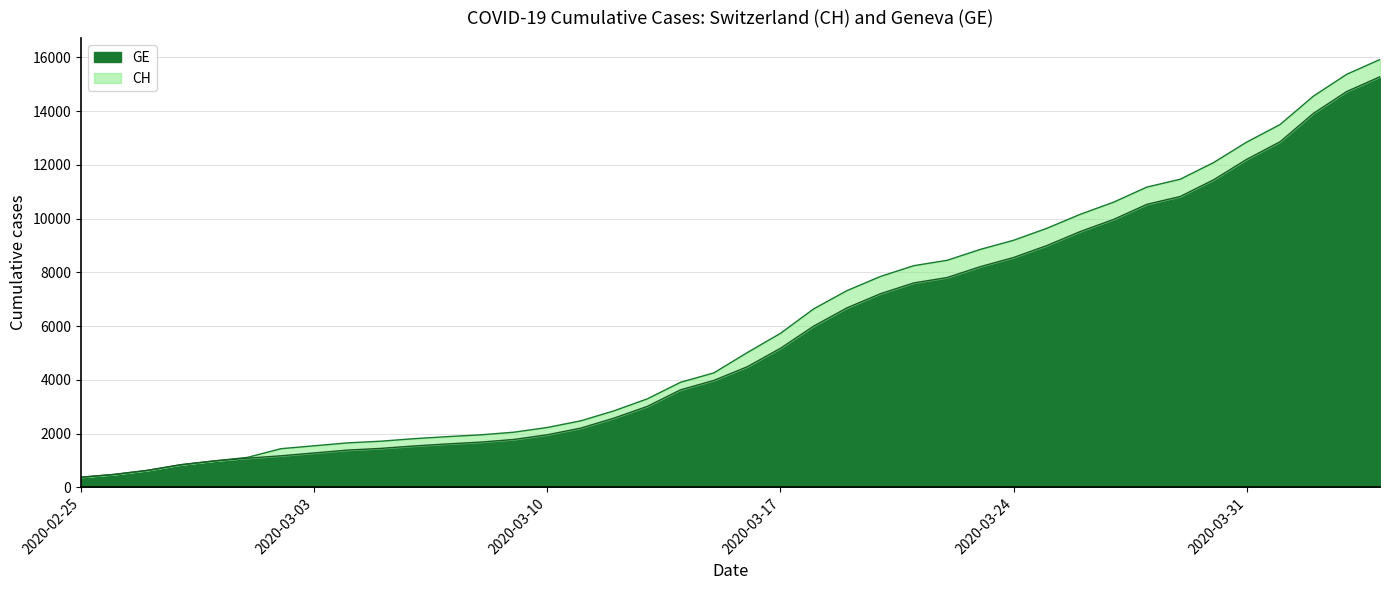

List the series in order of their overall mean, lowest first.

GE, CH